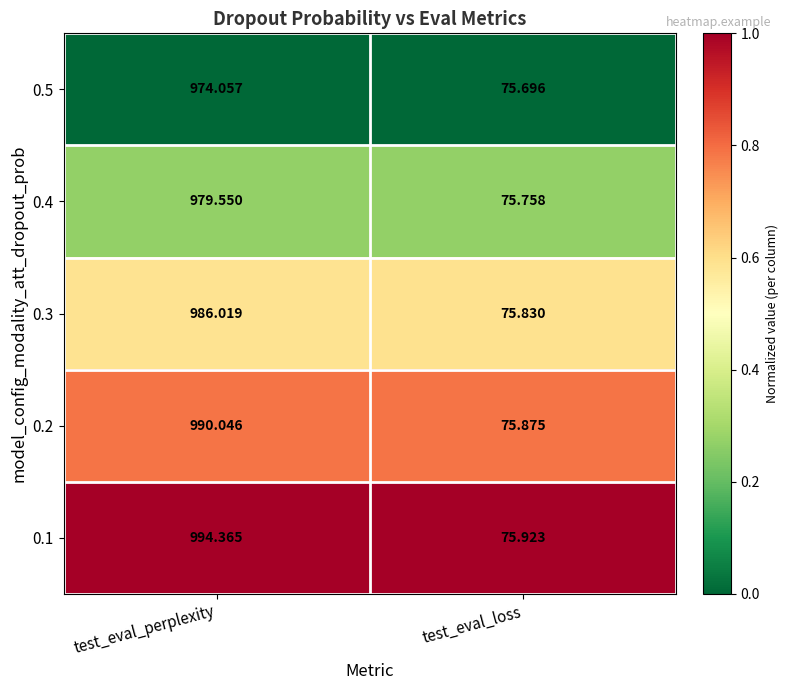

At which category is the sum across all series the highest?

test_eval_perplexity